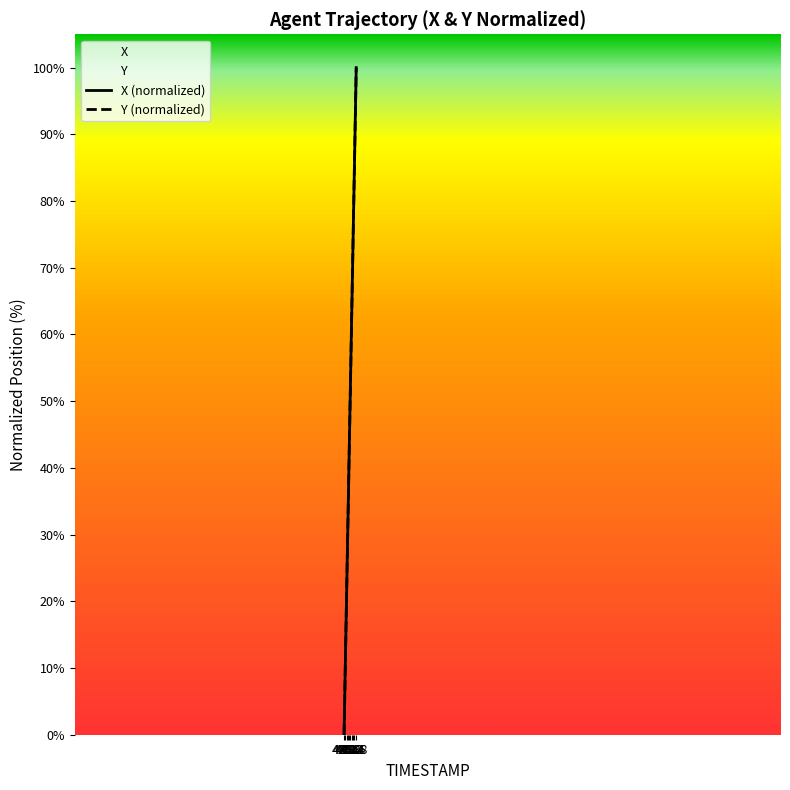

What is the greatest value displayed?

100.0